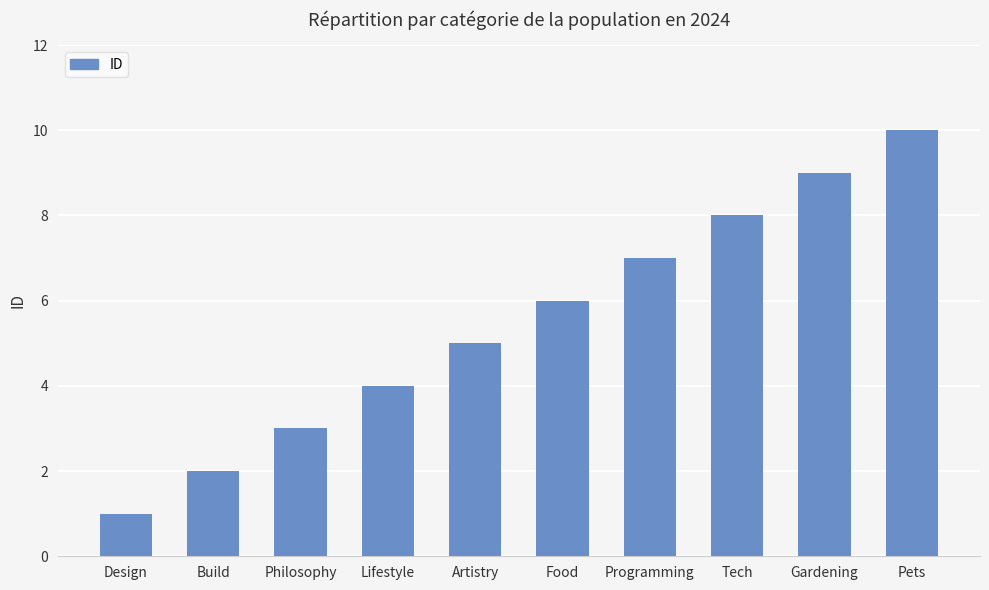

What is the change in value from Philosophy to Pets?

+7